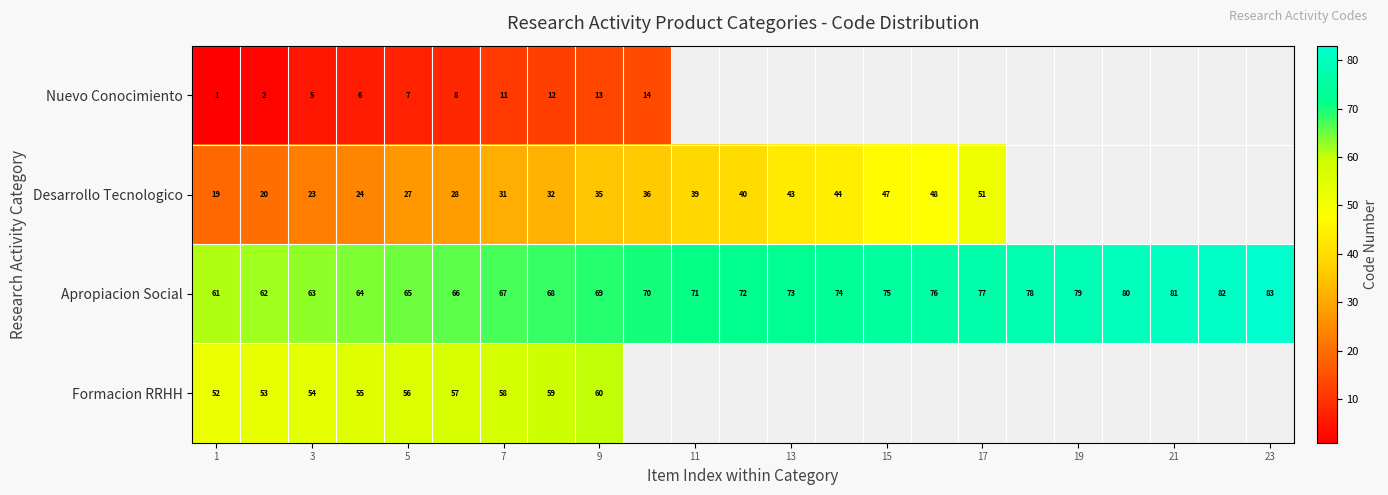

What is the total value across all series at 5?

155